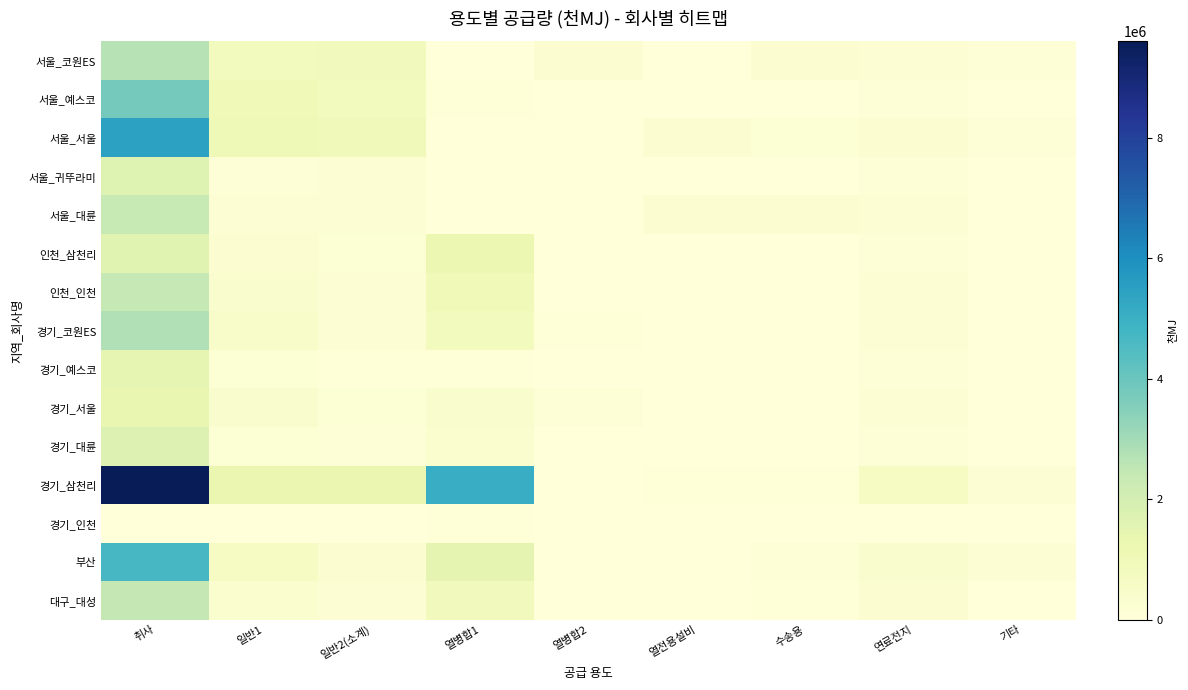

Which series has the widest spread of values?

경기_삼천리